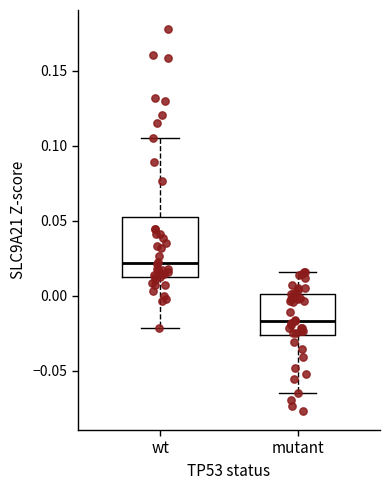

Where does the upper whisker of the box for wt end on the y-axis? The values are not printed on the chart, so give them approximately, as read against the axis.

0.105